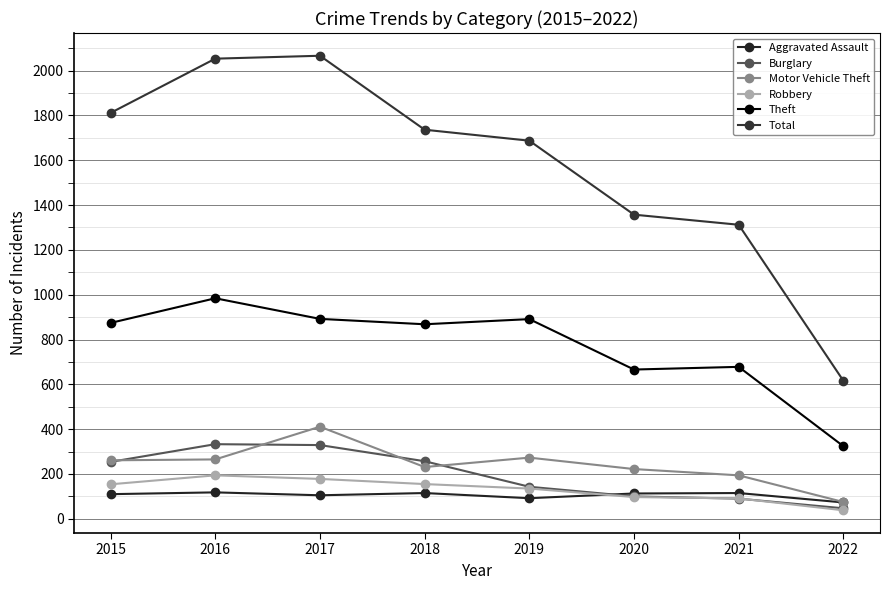

What is the value of the Burglary point at the 2nd from the left?

333